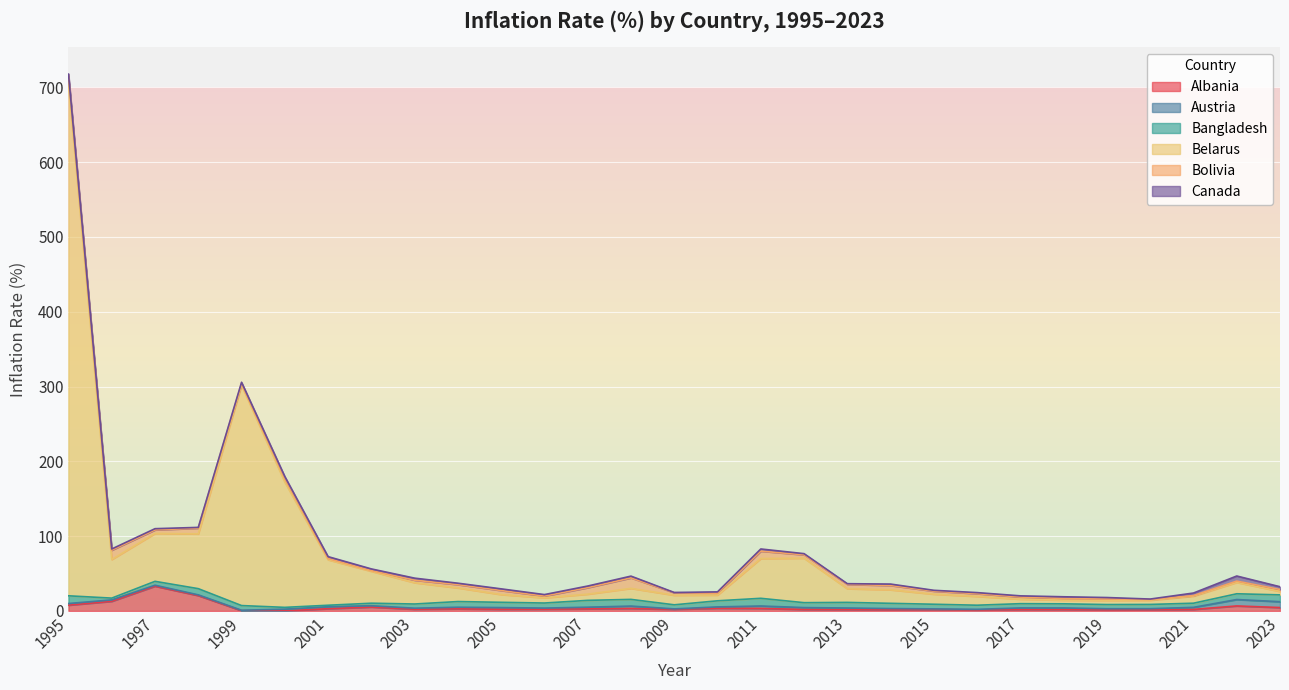

How many intersections are there between Bolivia and Albania?

9